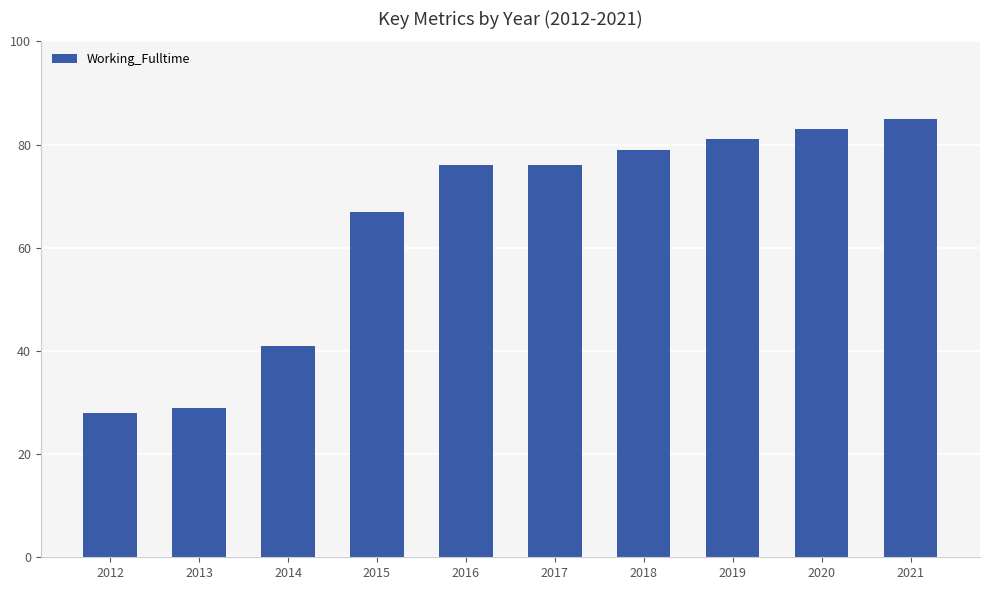

What is the value of the 10th bar from the left?

85